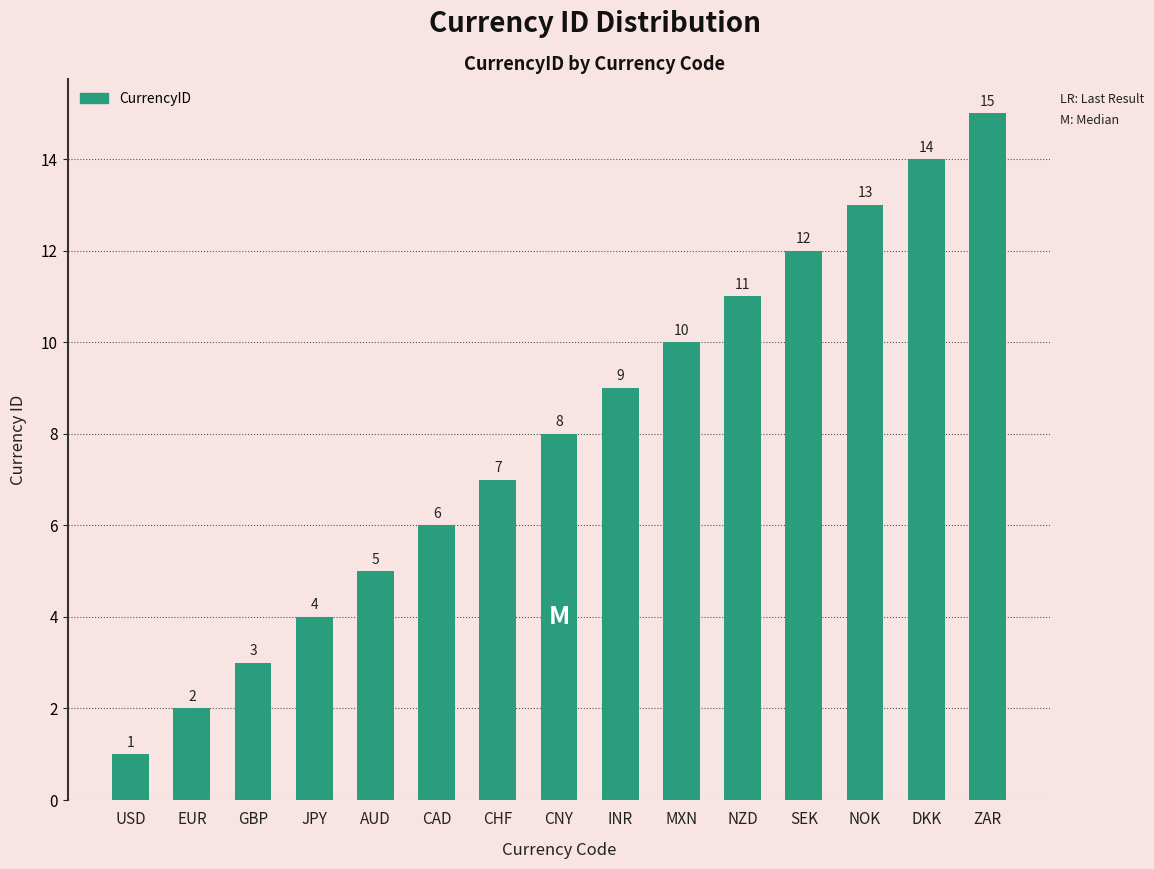

What position from the right is CNY?

8